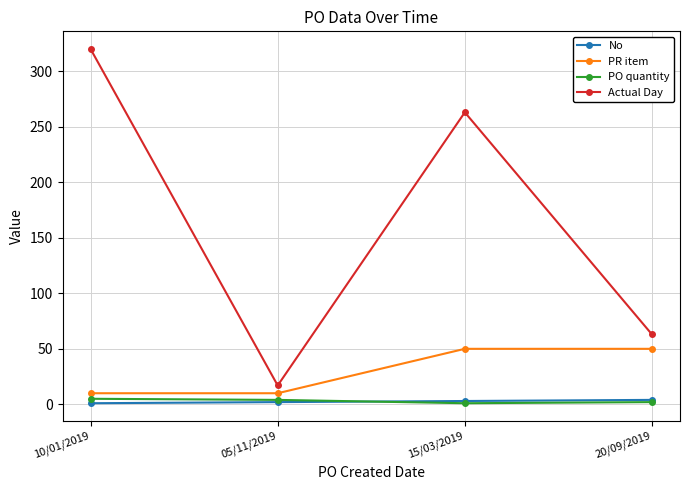

What is the maximum value for PR item?

50